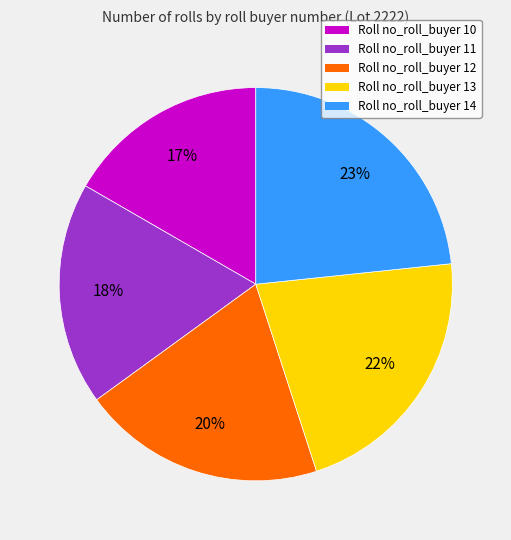

To the nearest percent, what is the average slice percentage?

20%